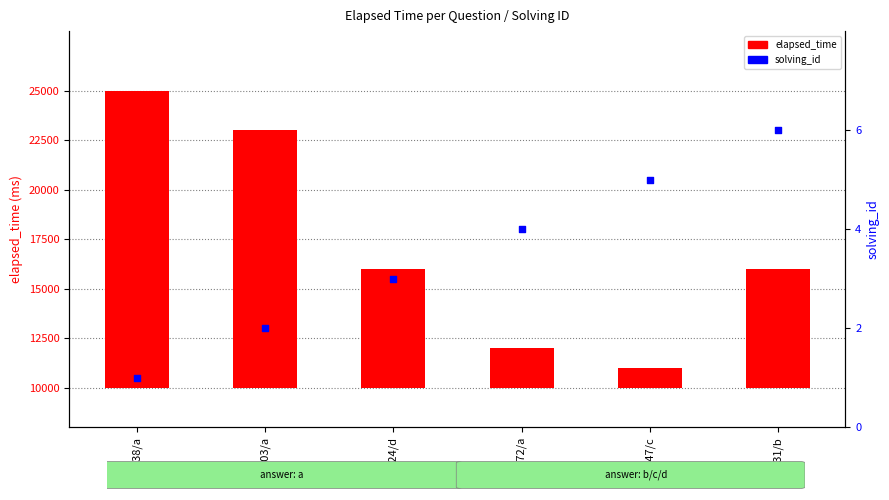

What are all the series names shown in the legend?

elapsed_time, solving_id